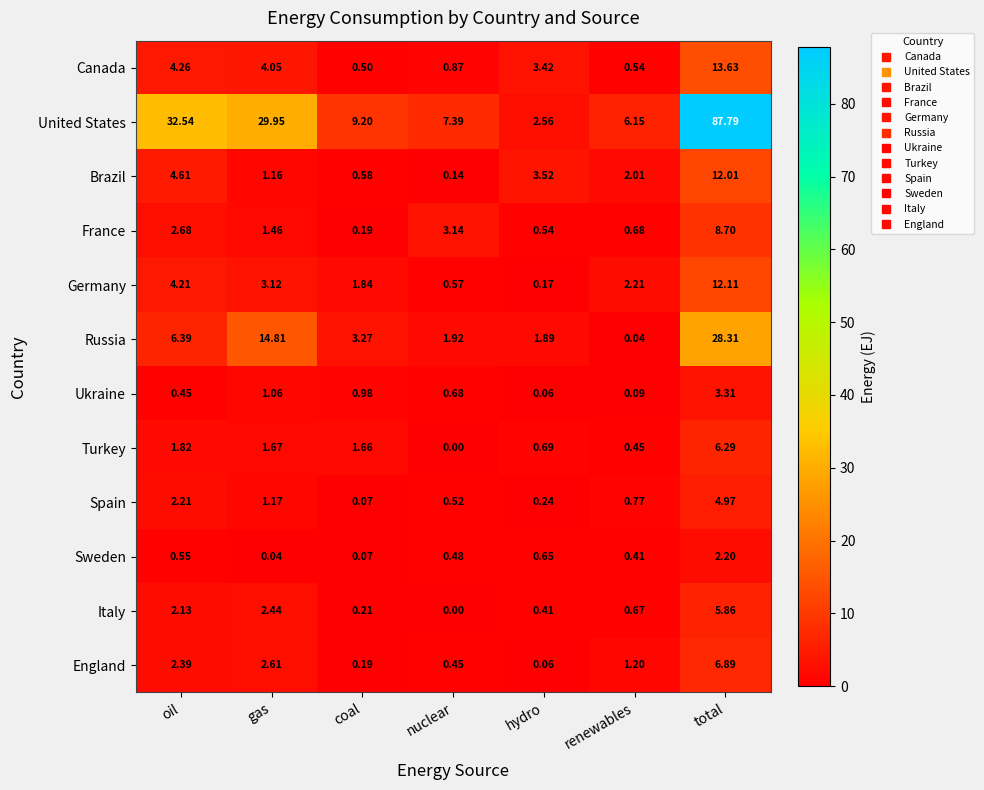

Which series has the widest spread of values?

United States